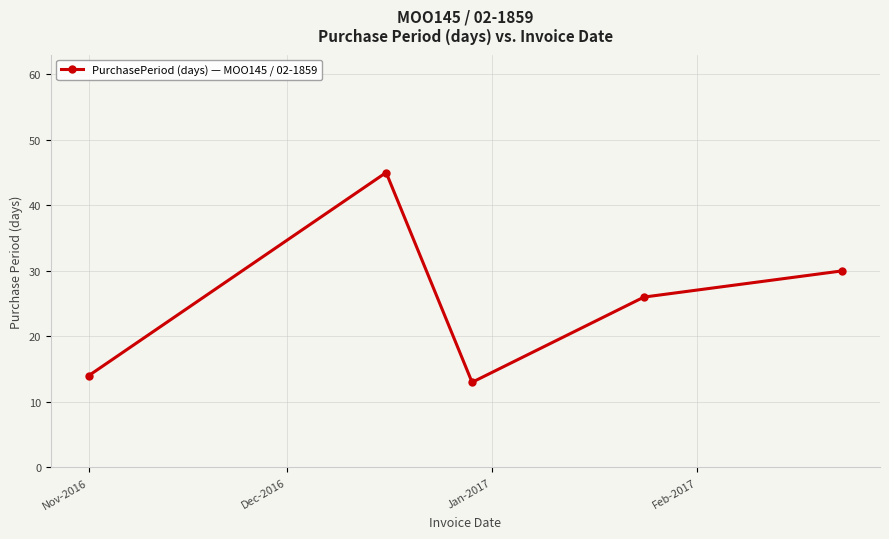

What is the minimum value shown in the chart?

13